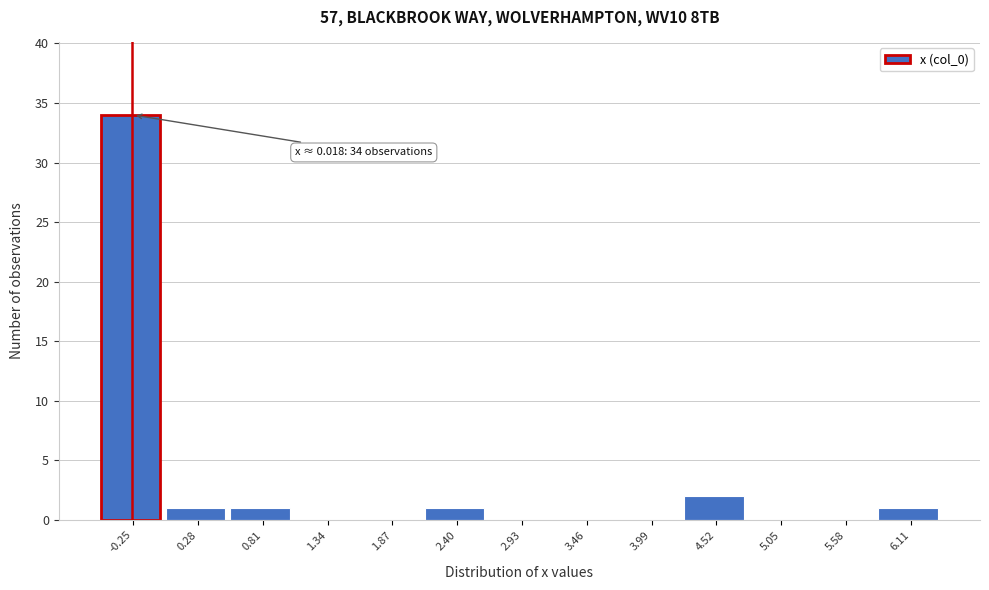

Reading right to left, what are all the values shown in this chart?

6.11=1	5.58=0	5.05=0	4.52=2	3.99=0	3.46=0	2.93=0	2.40=1	1.87=0	1.34=0	0.81=1	0.28=1	-0.25=34